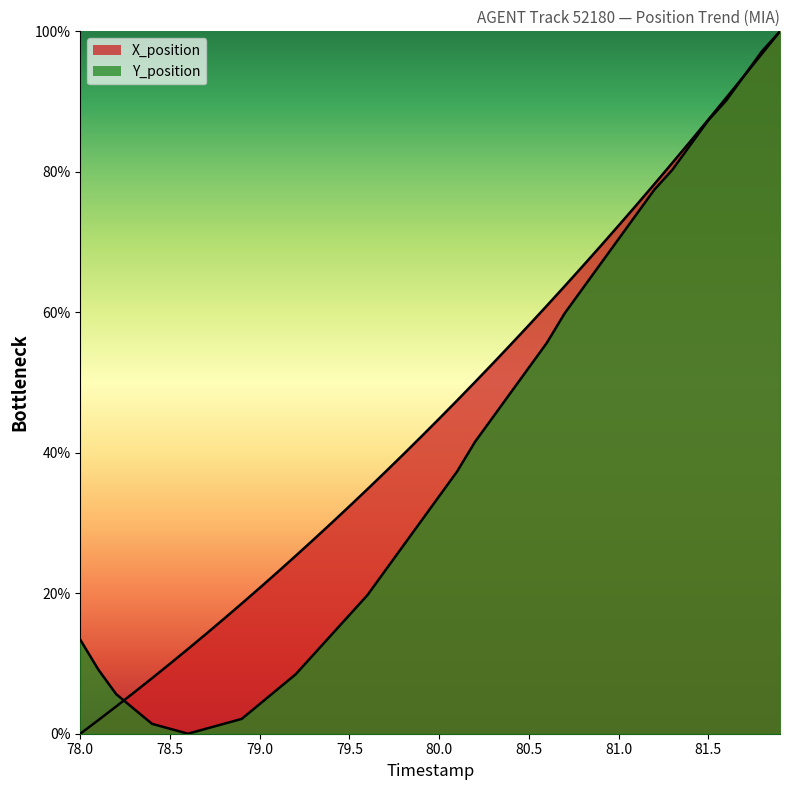

True or false: X_position and Y_position intersect in this chart.

True